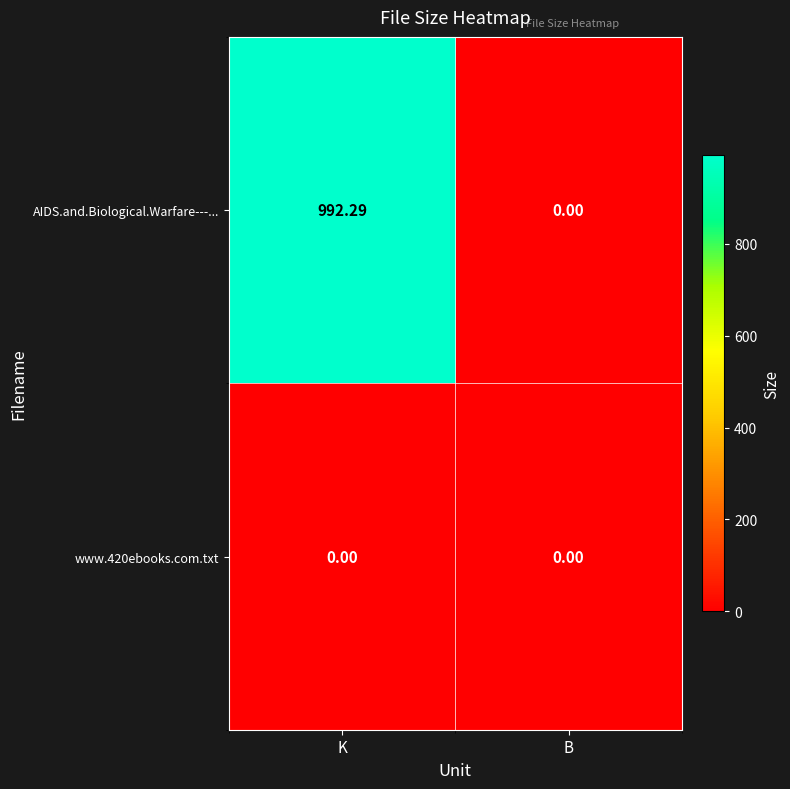

Count the number of data series in this chart.

2